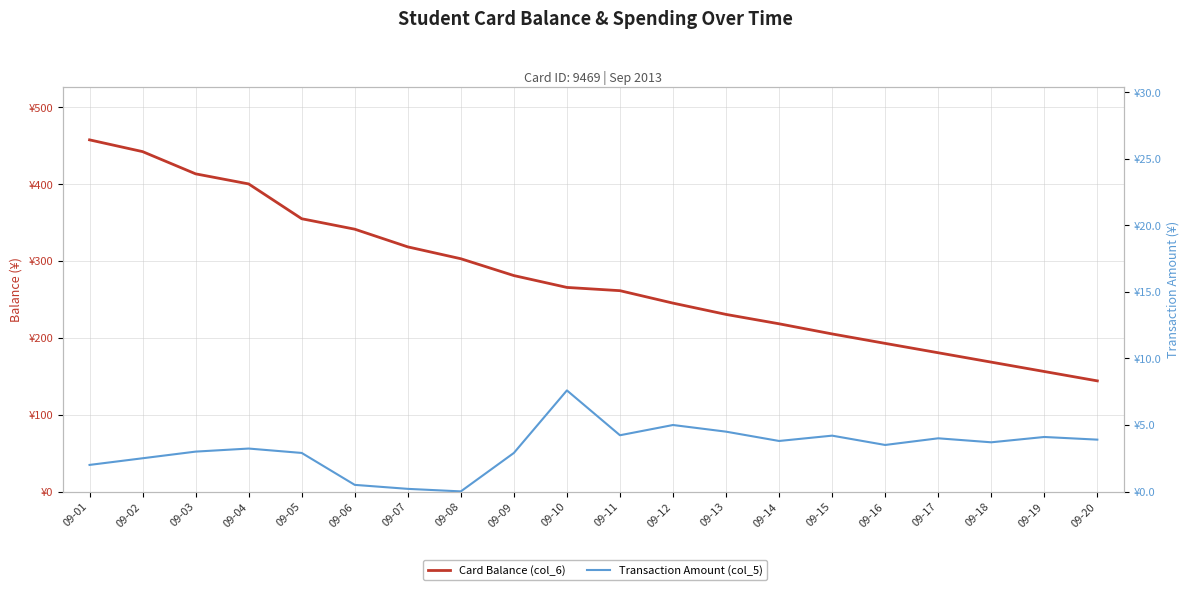

Does the chart display data point markers on the line(s)?

No